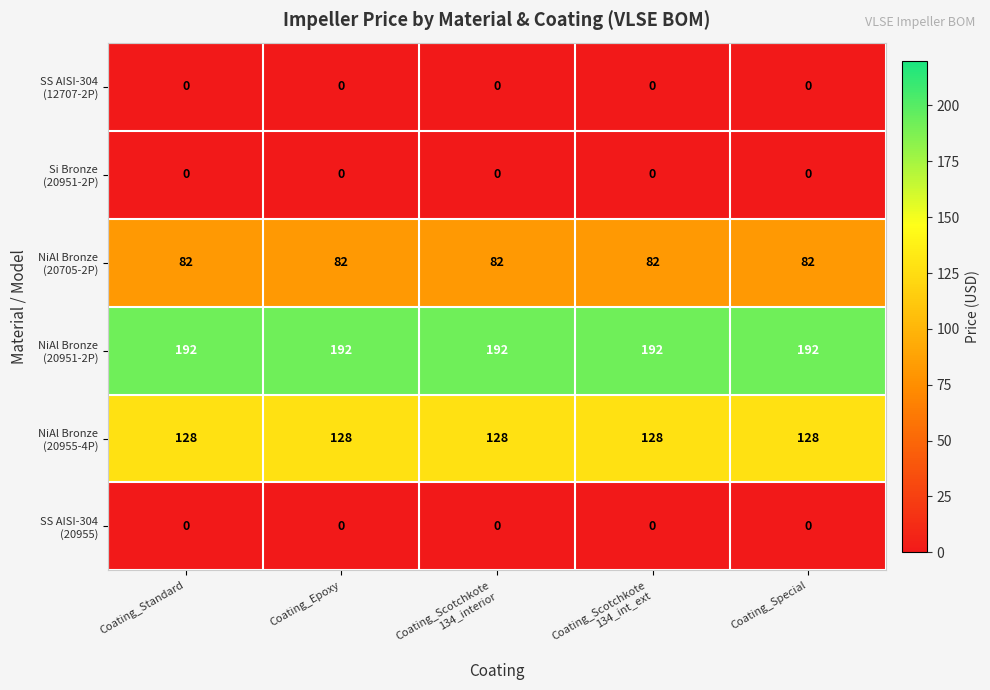

Which has a higher value, Coating_Scotchkote
134_interior or Coating_Epoxy?

Coating_Scotchkote
134_interior